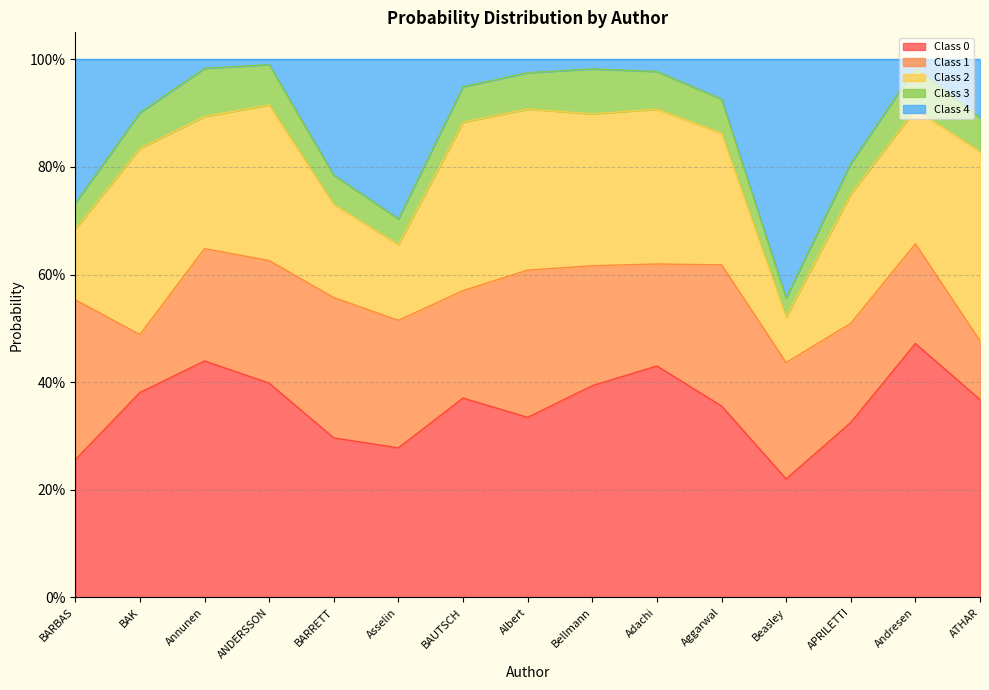

Which category has the highest value in the 4 series?

Beasley